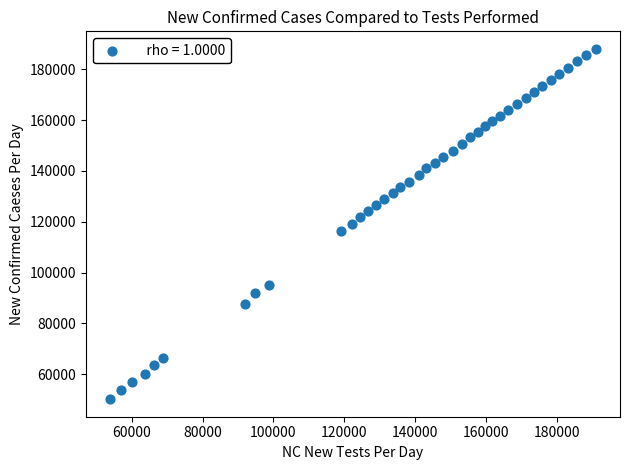

What is the range of Y values (max minus min)?

137977.8